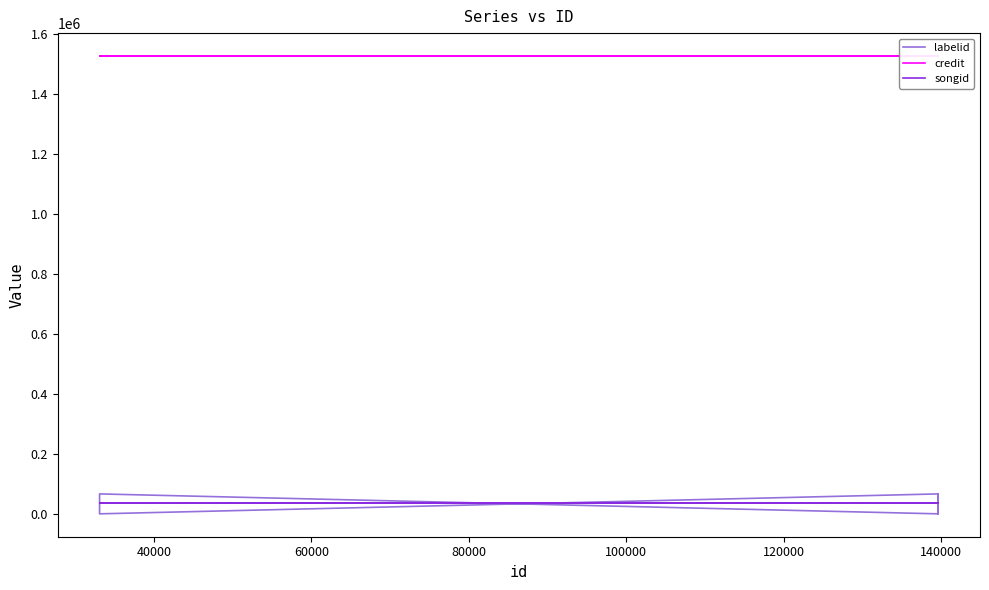

What is the value of the labelid point at the 4th from the left?

66434